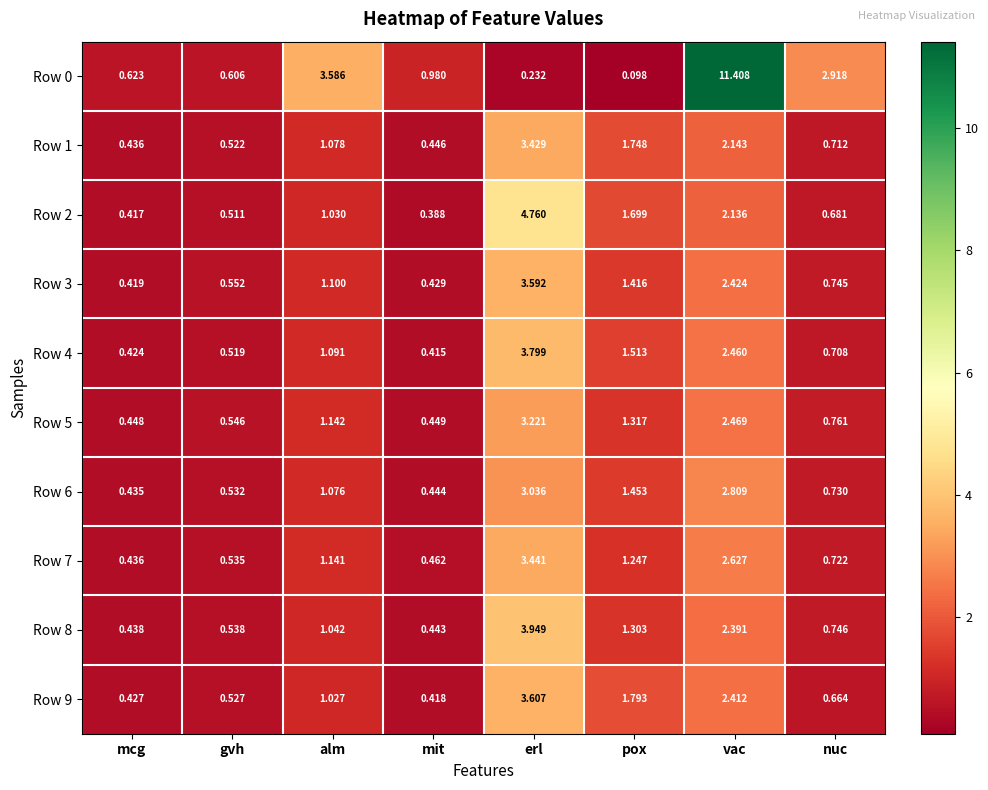

List the labels in order of Row 2 value, largest first.

erl, vac, pox, alm, nuc, gvh, mcg, mit